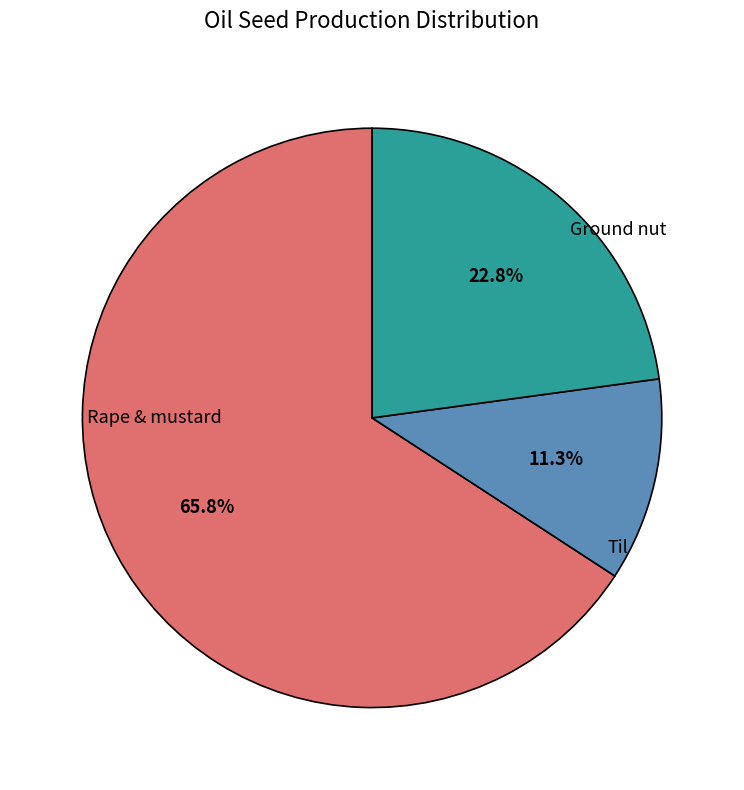

Is there any slice that represents more than half of the pie?

Yes